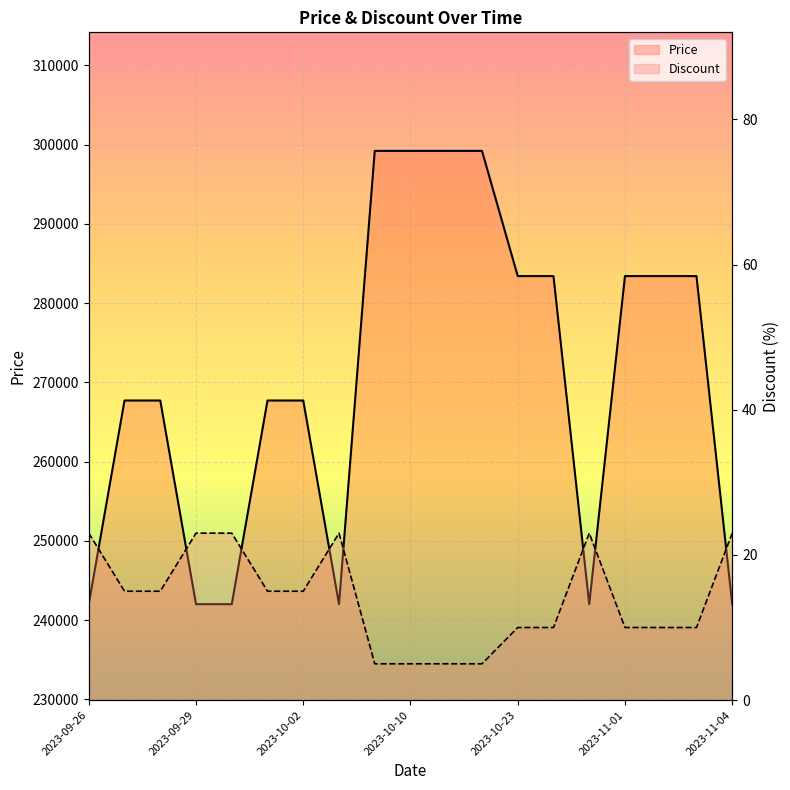

What is the average value of the Discount series?

14